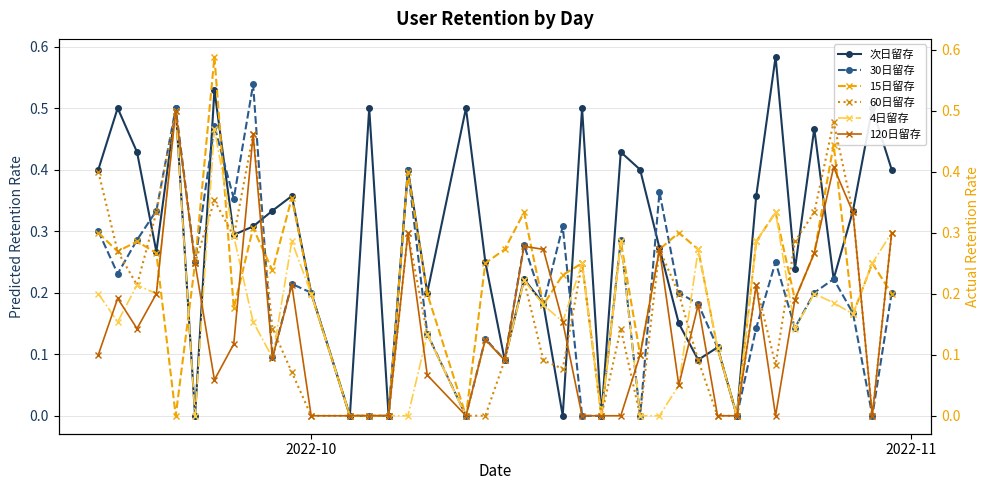

What is the value of the 4日留存 point at the 10th from the left?

0.1